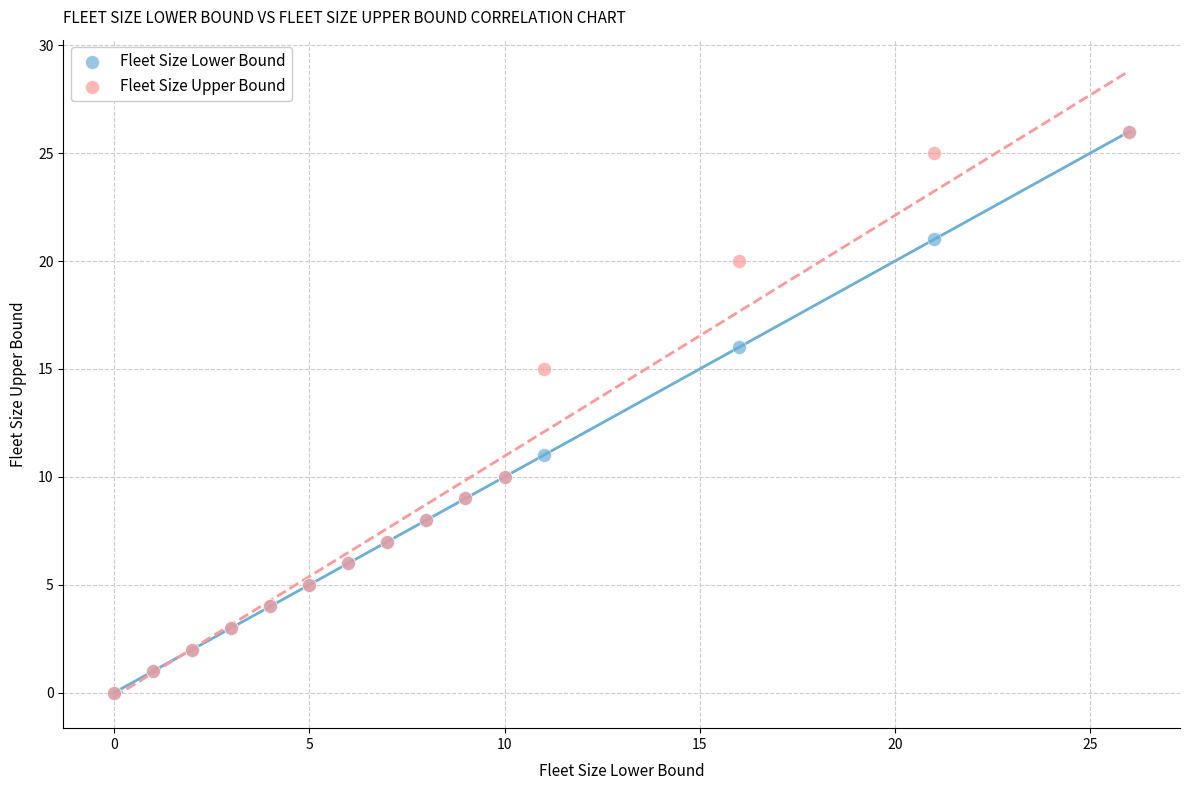

What are all the series names shown in the legend?

Fleet Size Lower Bound, Fleet Size Upper Bound